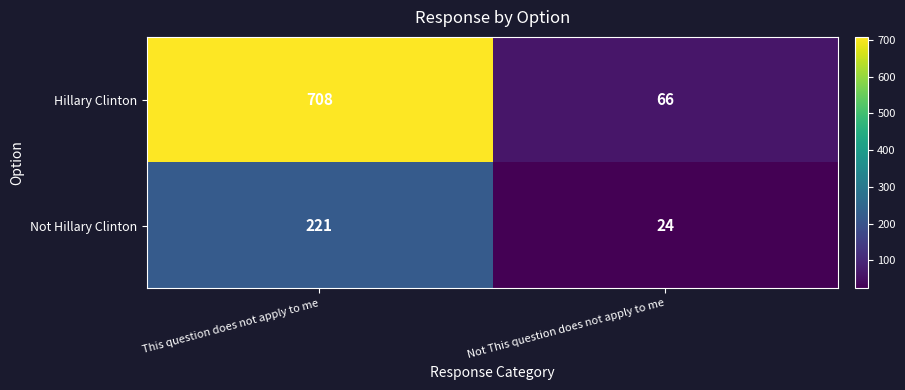

Read the Hillary Clinton value at Not This question does not apply to me.

66